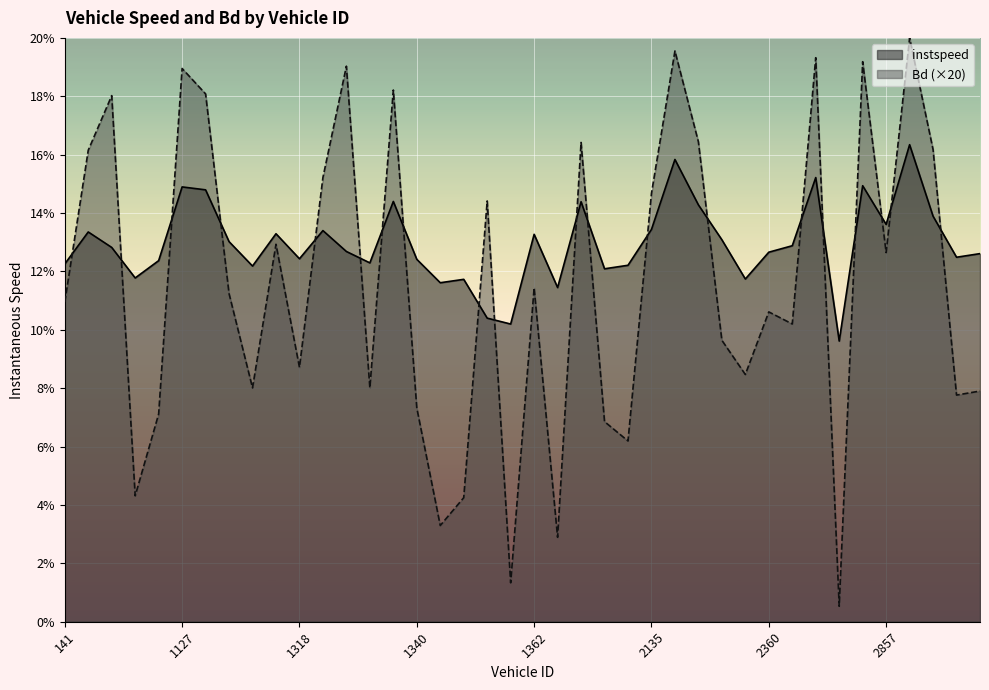

Which series has the widest spread of values?

Bd (×20)